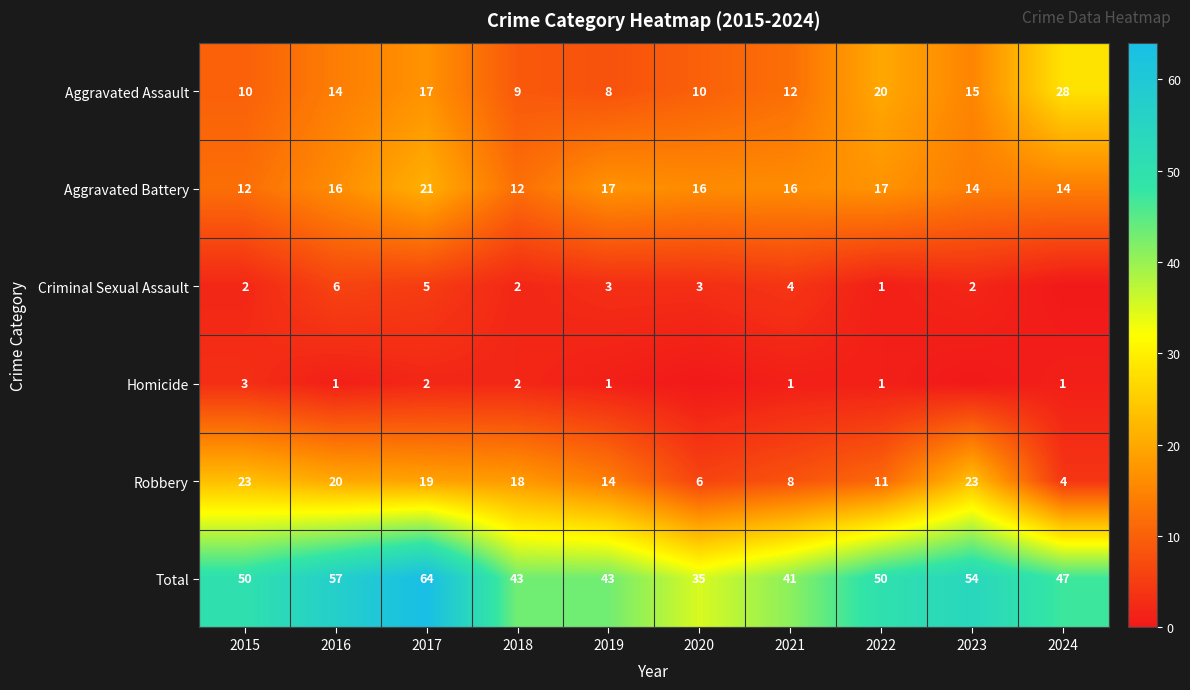

What is the approximate value of Total at 2020, to the nearest 10?

40